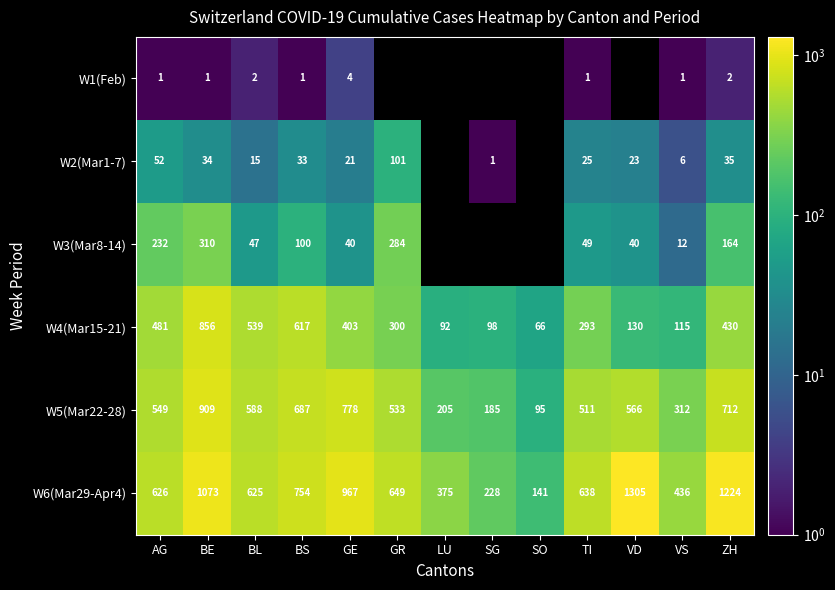

Is it true that W6(Mar29-Apr4) equals 244 at SO?

False